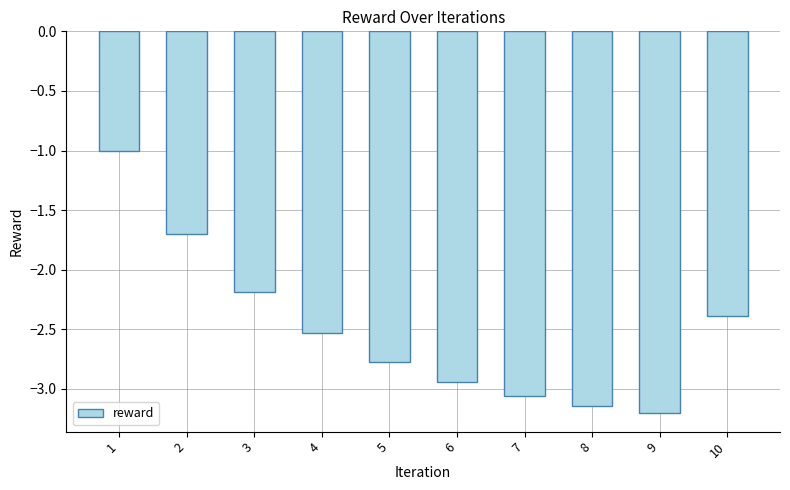

What is the sum of all values?

-24.9